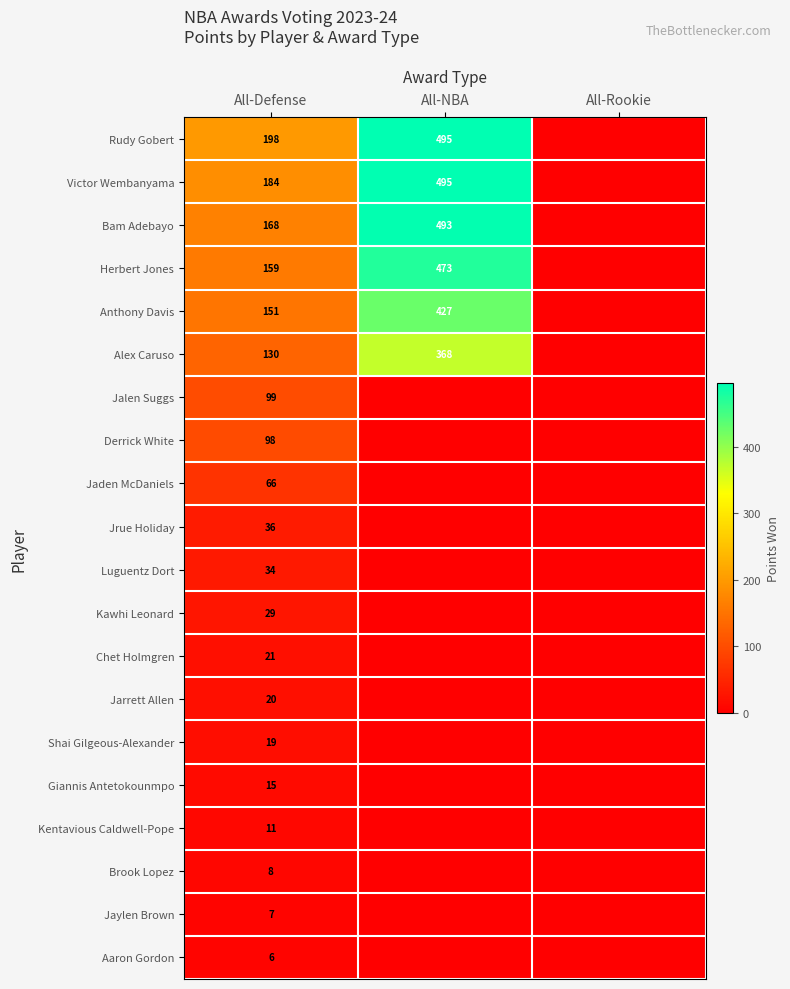

Is it true that Giannis Antetokounmpo equals 20 at All-Defense?

False